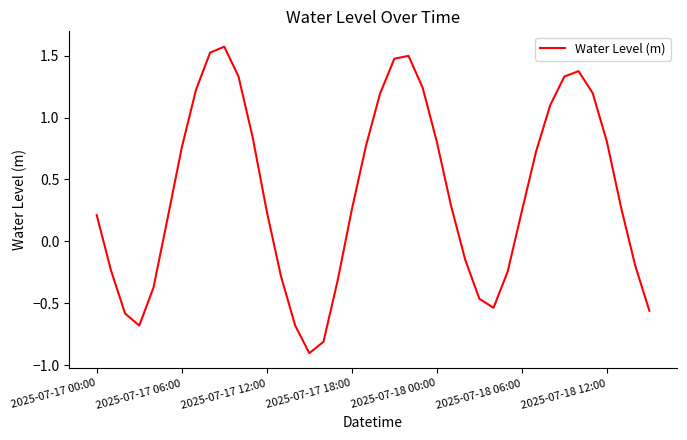

What is the minimum value shown in the chart?

-0.9